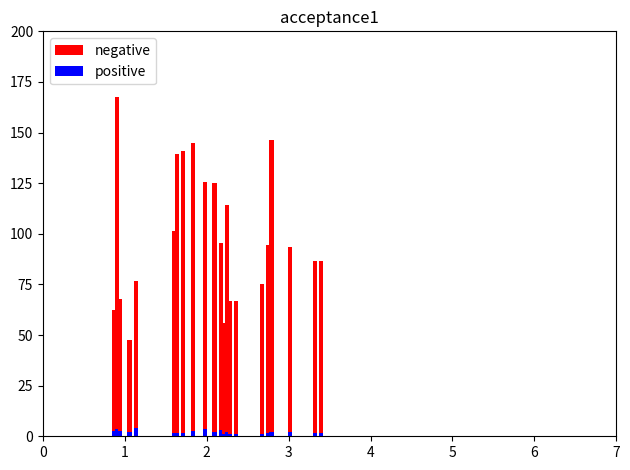

Which series changed the most between 4 and 18?

negative